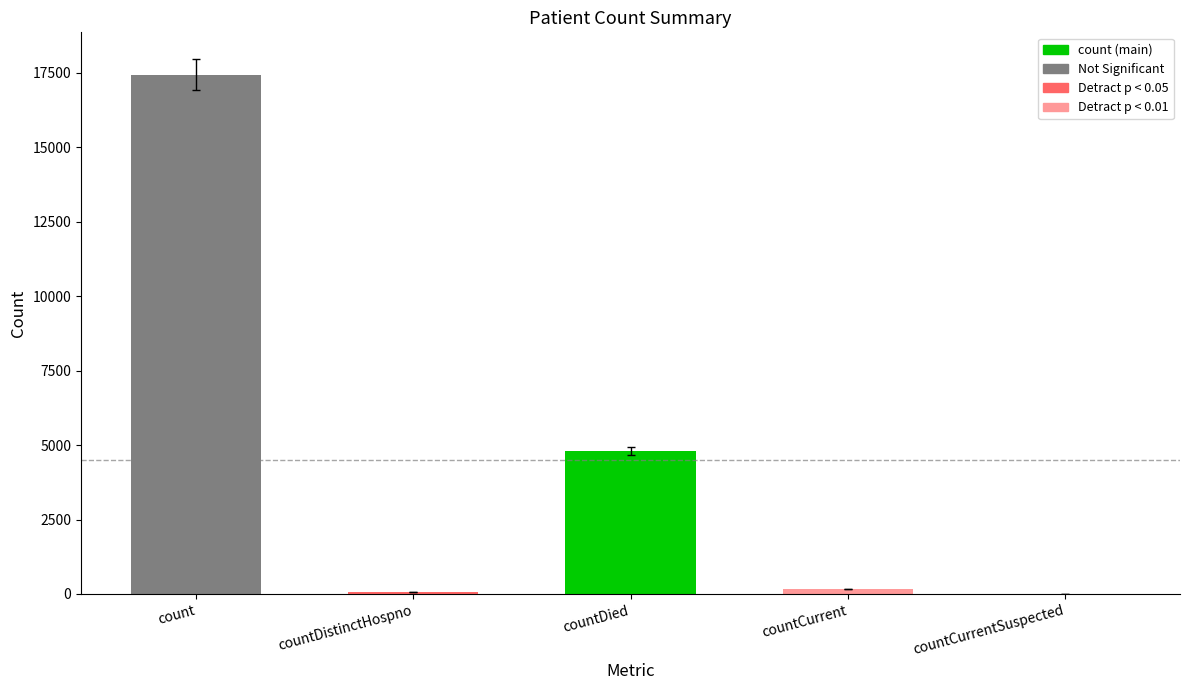

What is the sum of all values?

22478